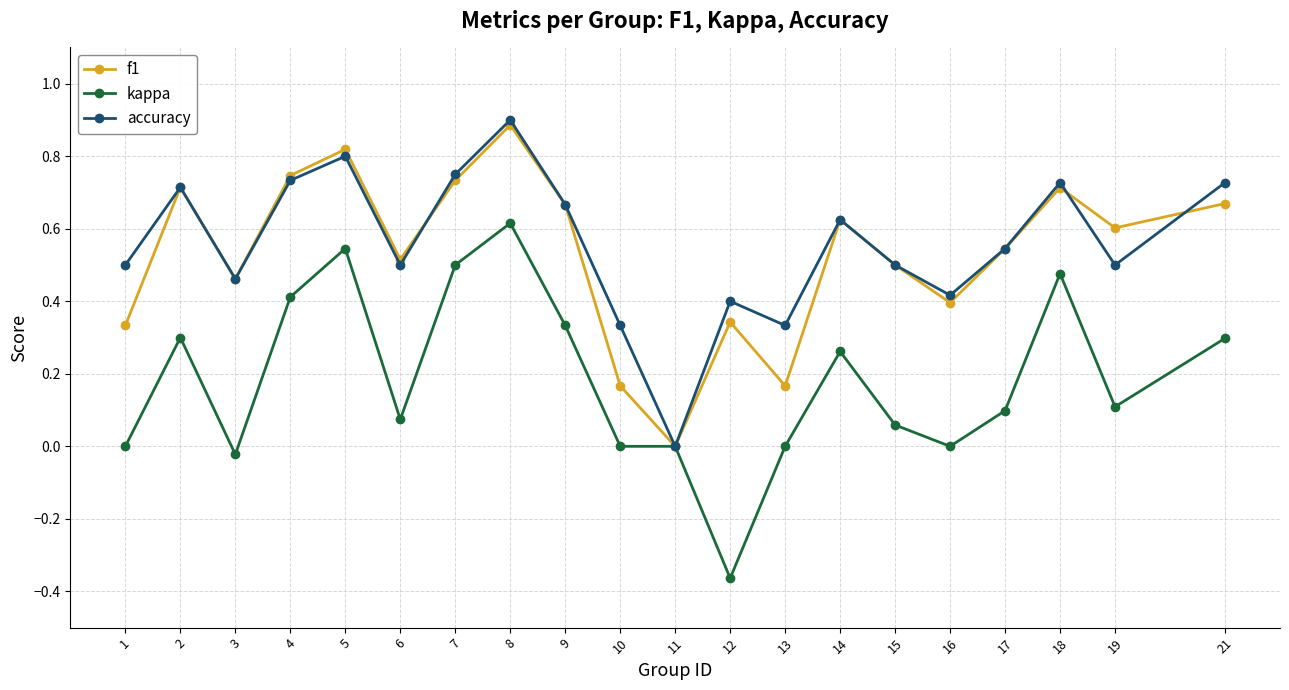

Which series has the largest total across all categories?

accuracy